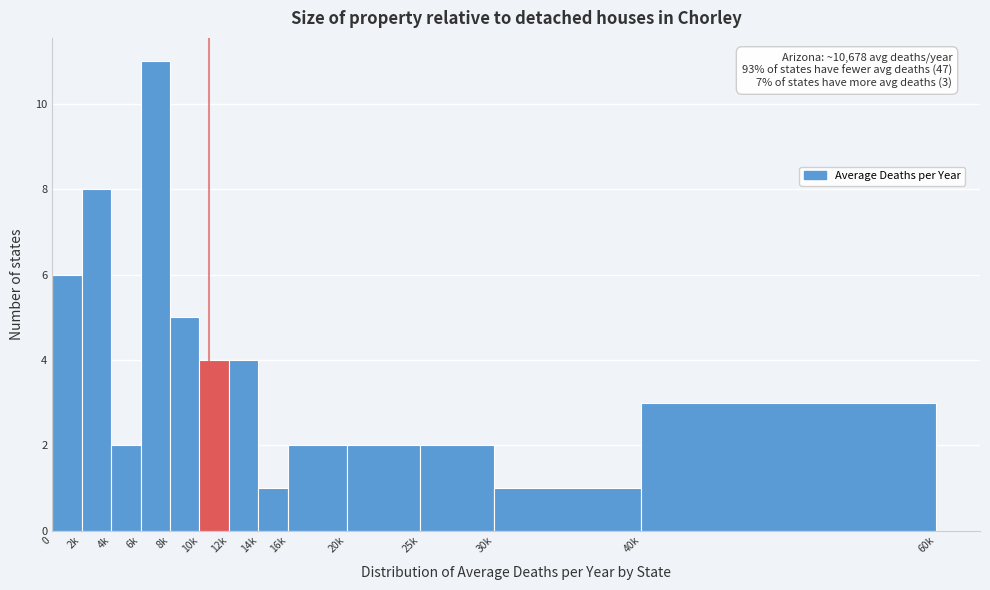

Reading left to right, what are all the values shown in this chart?

6	8	2	11	5	4	4	1	2	2	2	1	3